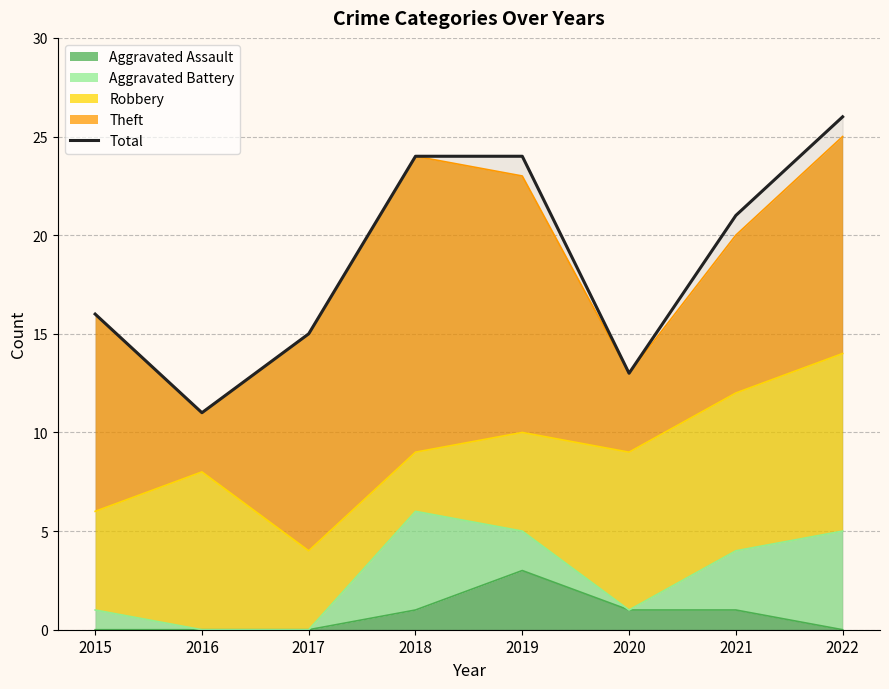

Which category has the highest value across all series?

2022